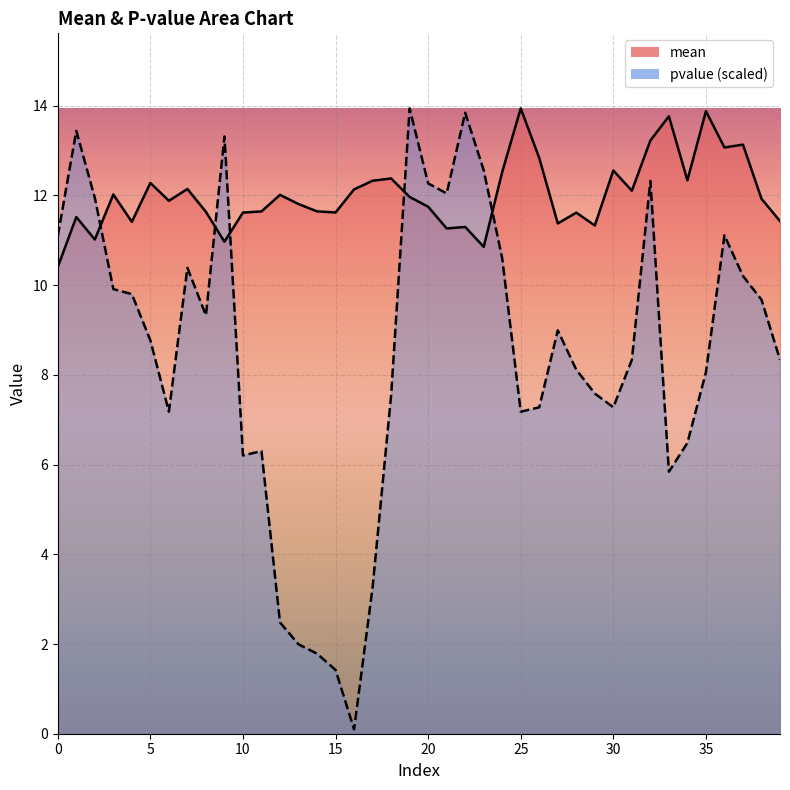

What is the average value of the pvalue series?

8.5